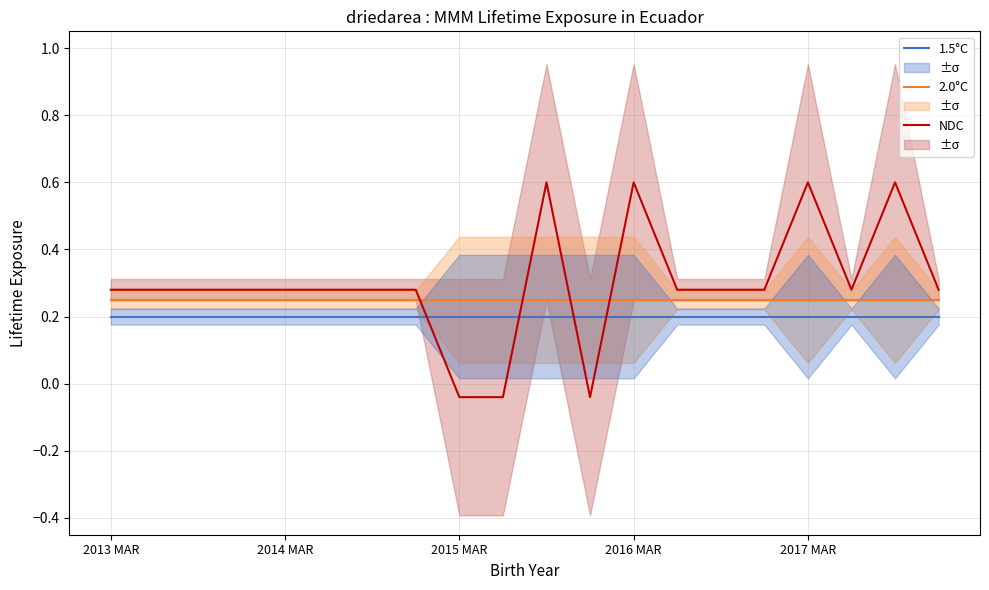

Where does the NDC series first go above 0?

2013 MAR